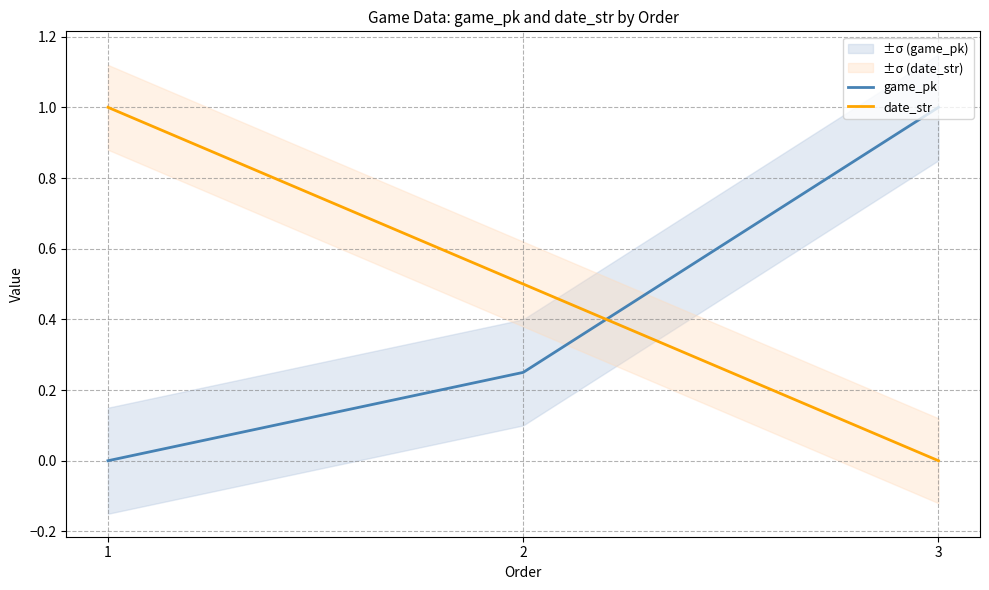

What is the total value across all series at 2?

0.8